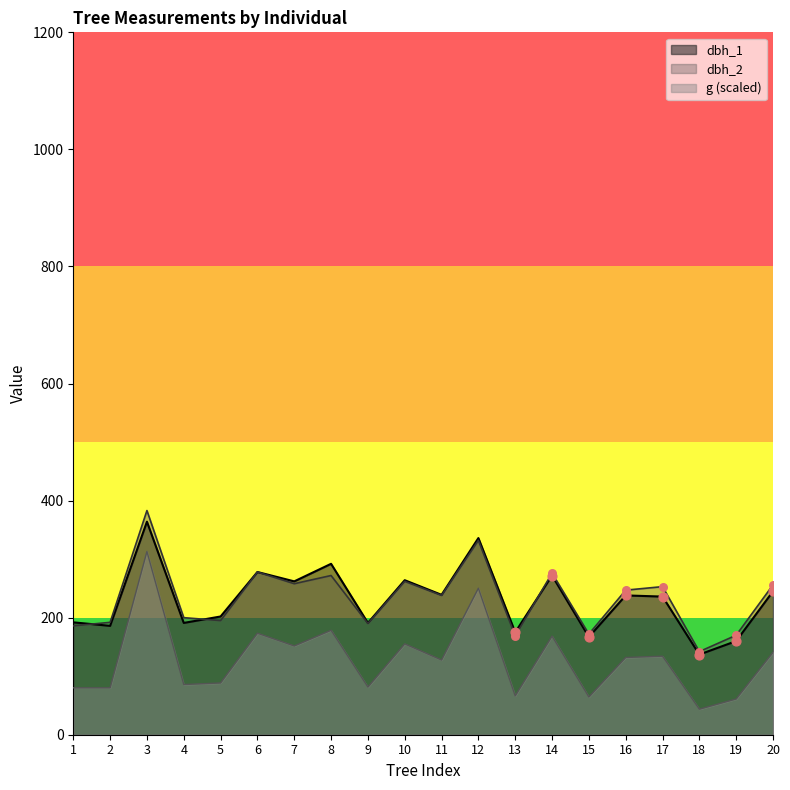

Which series reaches the minimum Y coordinate?

g